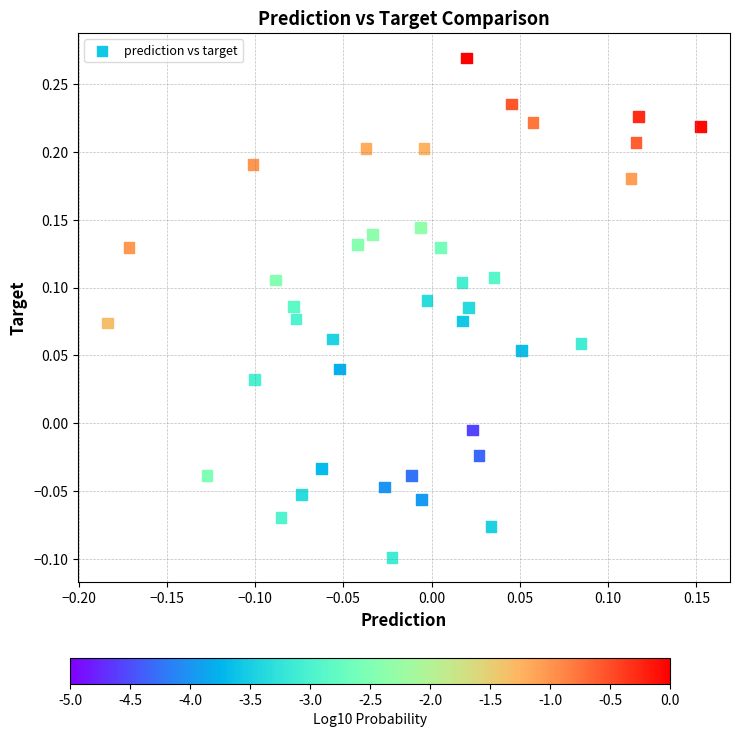

What is the range of Y values (max minus min)?

0.4